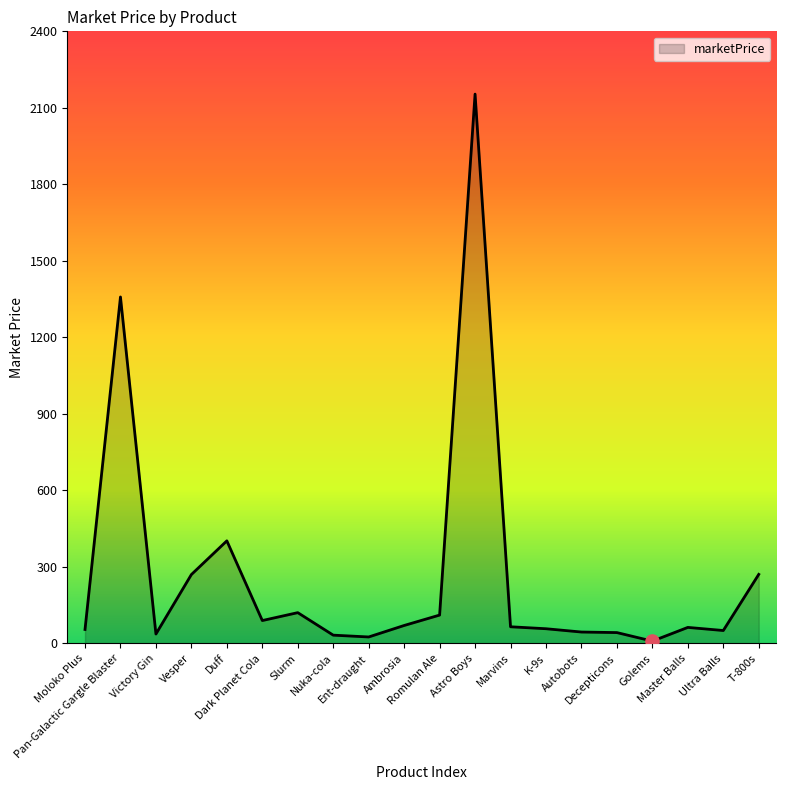

Between Autobots and Victory Gin, which is larger?

Autobots